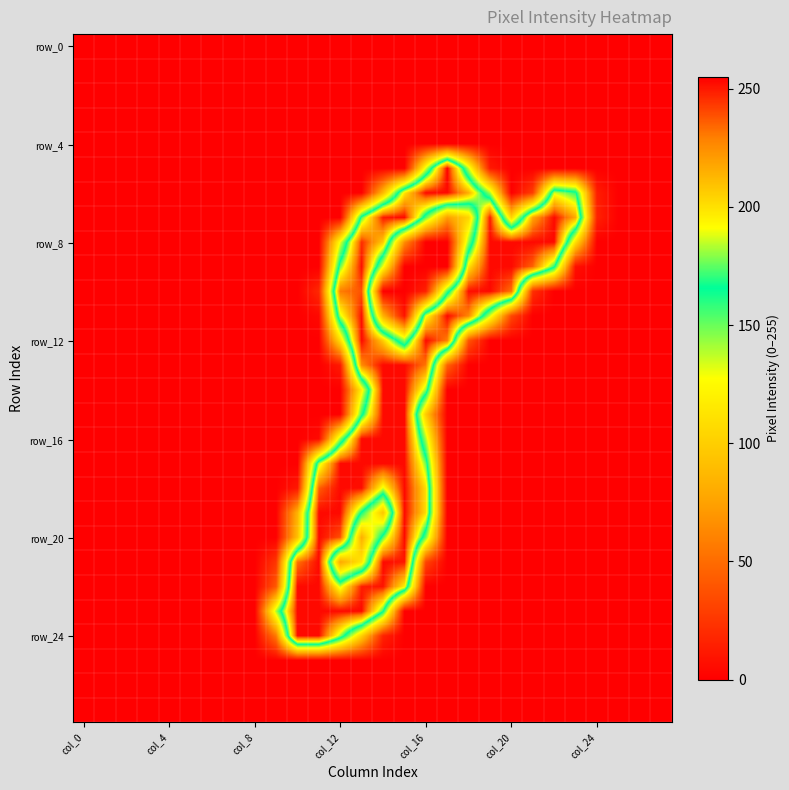

At how many categories does at least one series exceed 44?

15